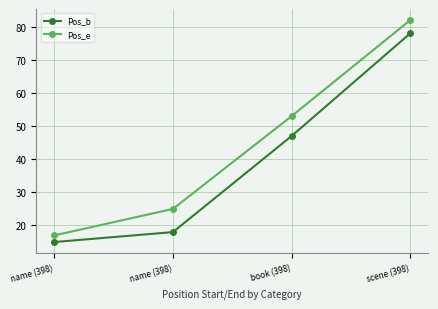

True or false: Pos_b has more than 2 interior local peaks.

False